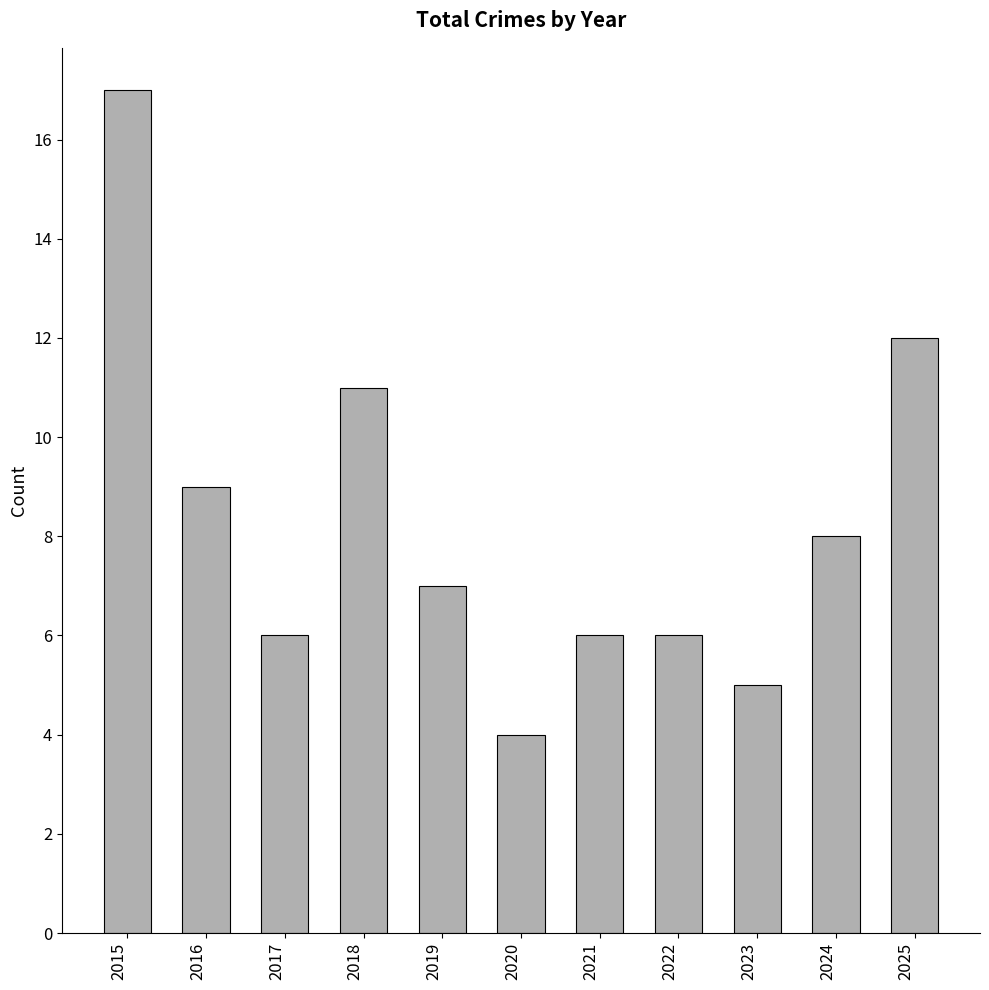

The chart shows a value of 10 at 2021. True or false?

False